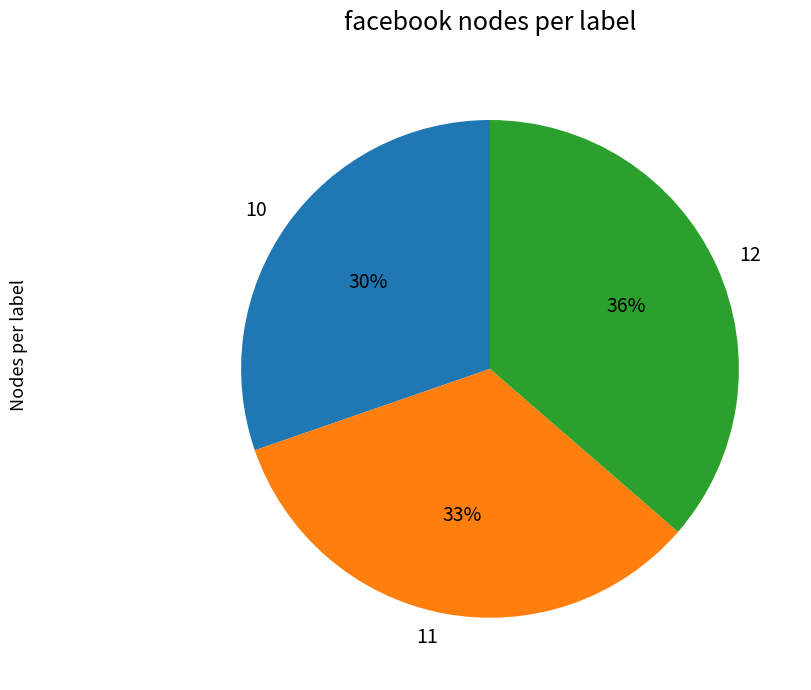

How many slices are in this pie chart?

3